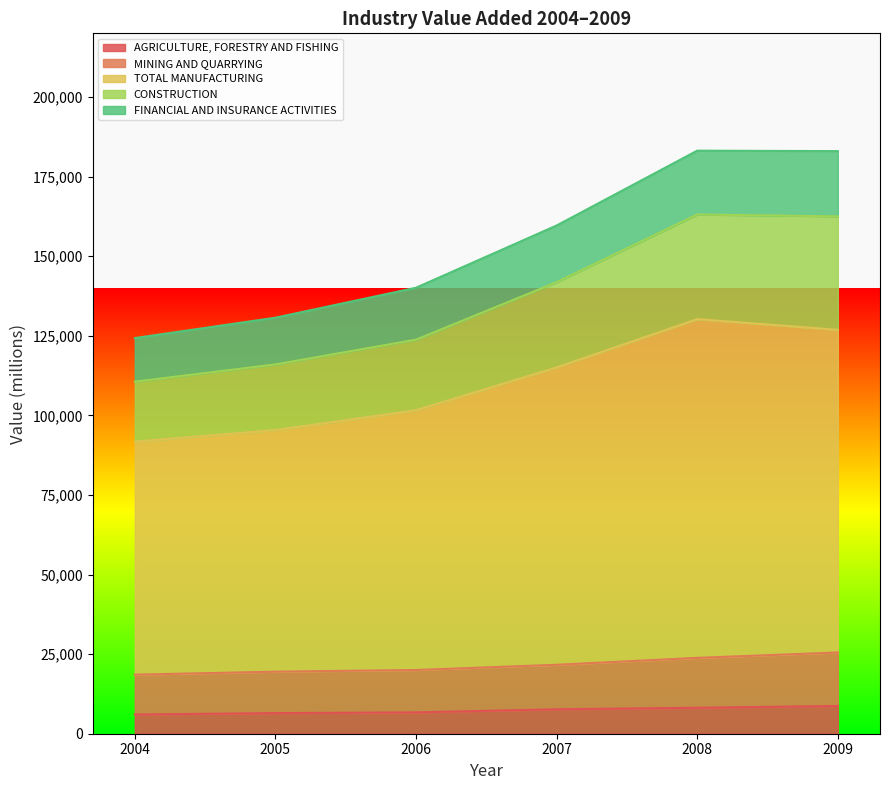

What is the highest value of the AGRICULTURE, FORESTRY AND FISHING series?

8706